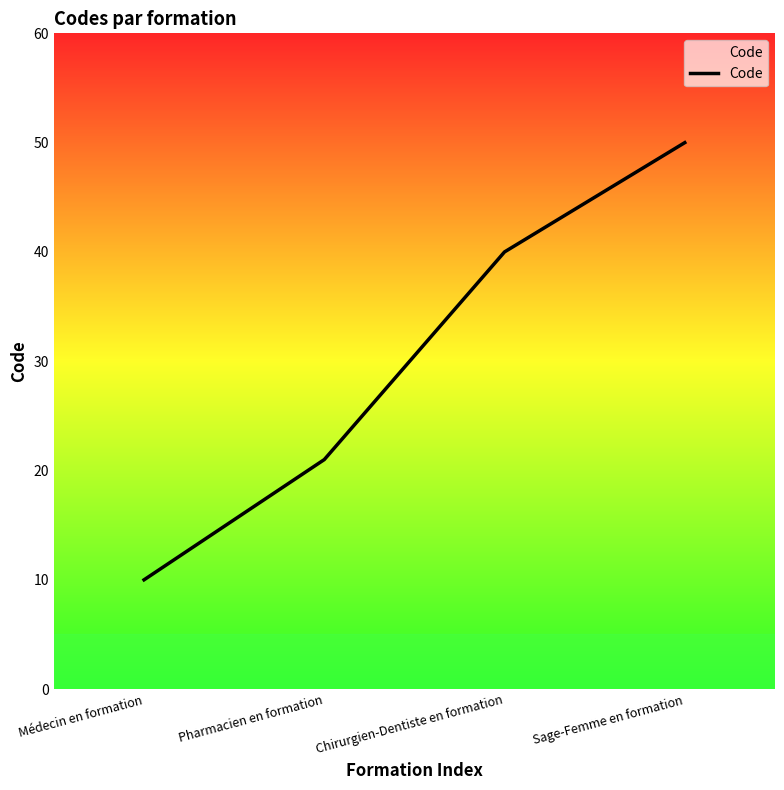

Reading left to right, extract all data points from this chart.

10	21	40	50